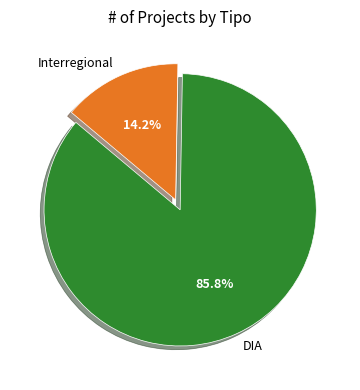

What portion of the pie excludes DIA?

14.2%